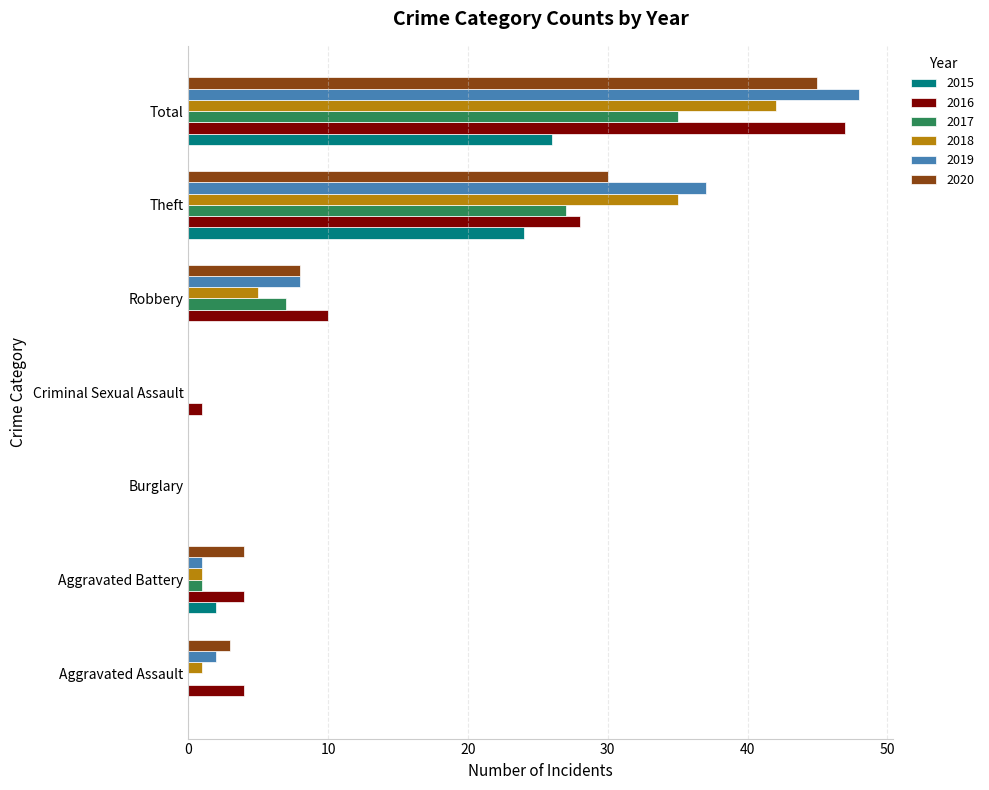

What value does the 2017 series have at Robbery?

7